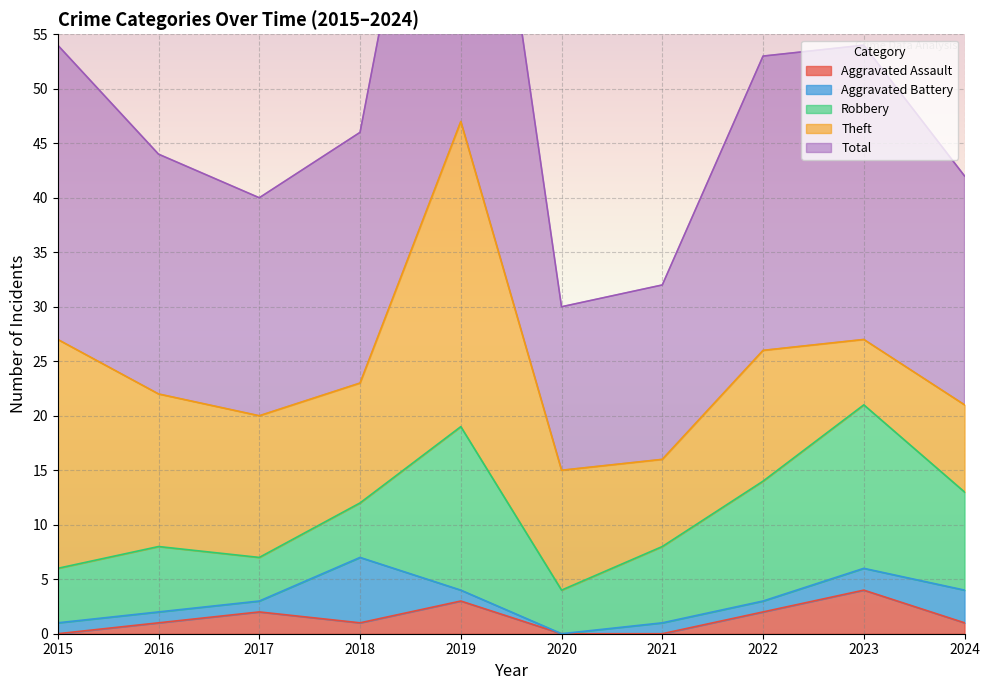

Rank the series at 2016 from highest to lowest value.

Total, Theft, Robbery, Aggravated Assault, Aggravated Battery